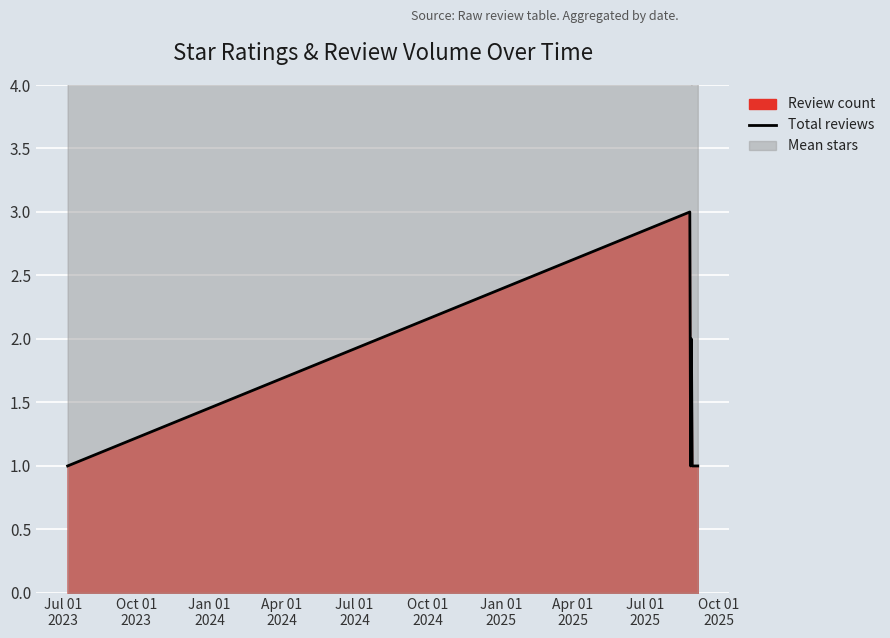

What is the sum of all values?

10